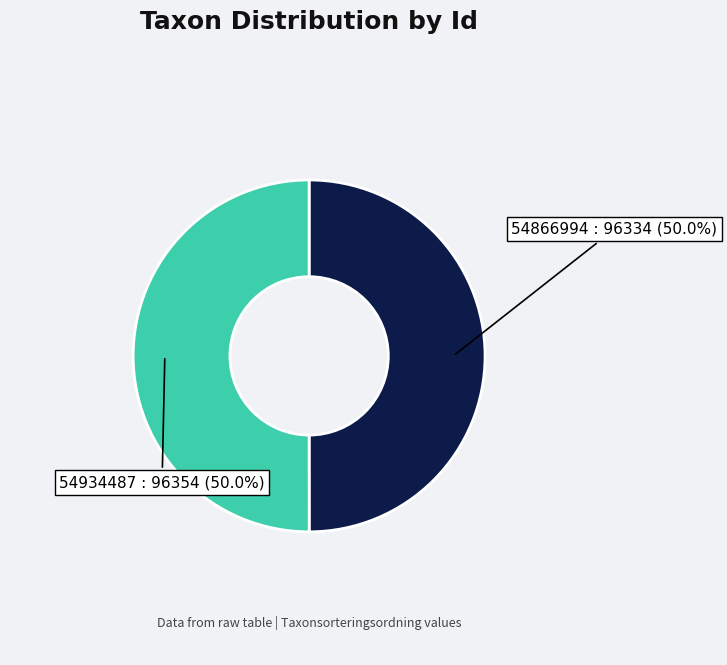

What is the ratio of the value at 54866994 to the value at 54934487?

1.0